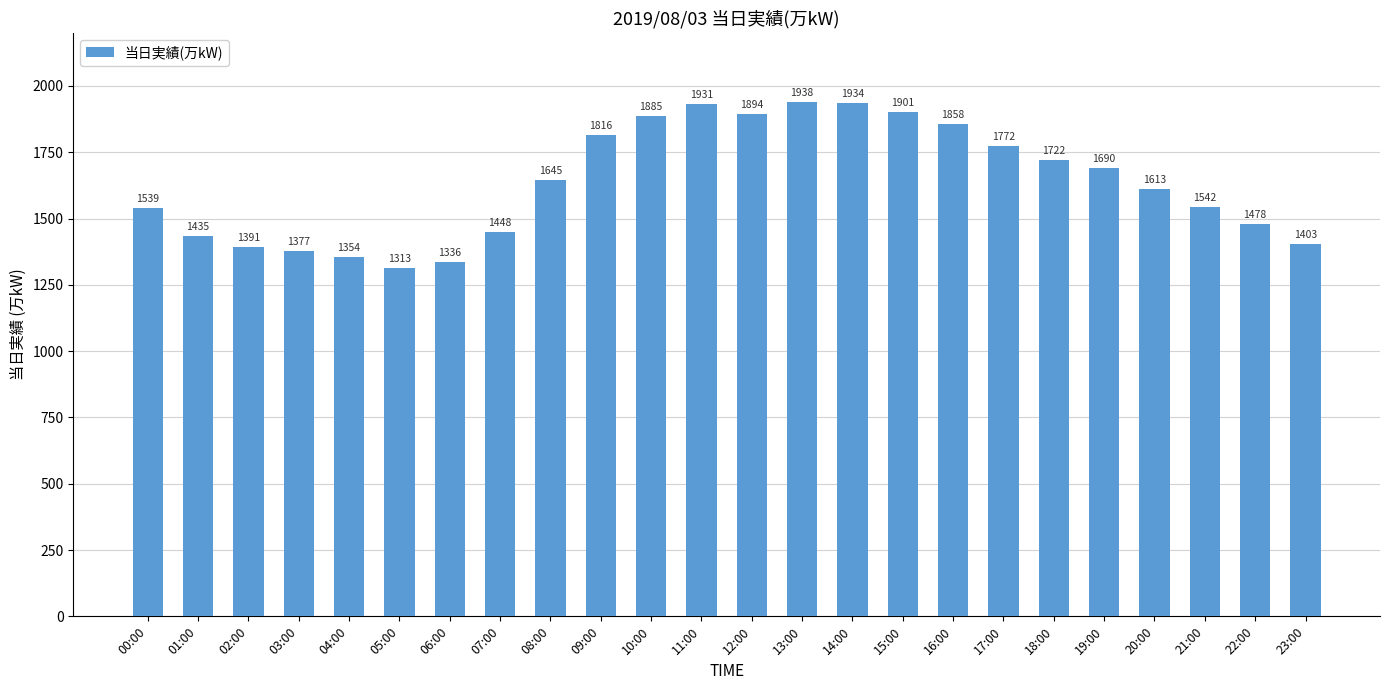

The chart shows a value of 901 at 10:00. True or false?

False